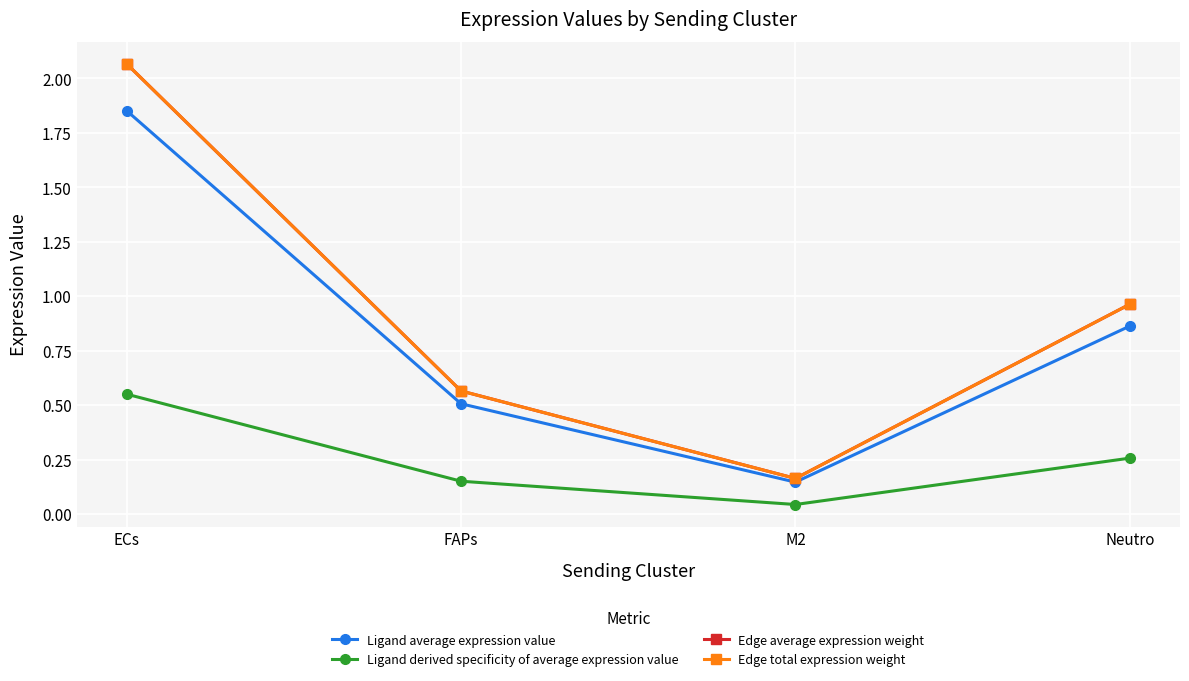

Is this an area chart (filled region under the line)?

No